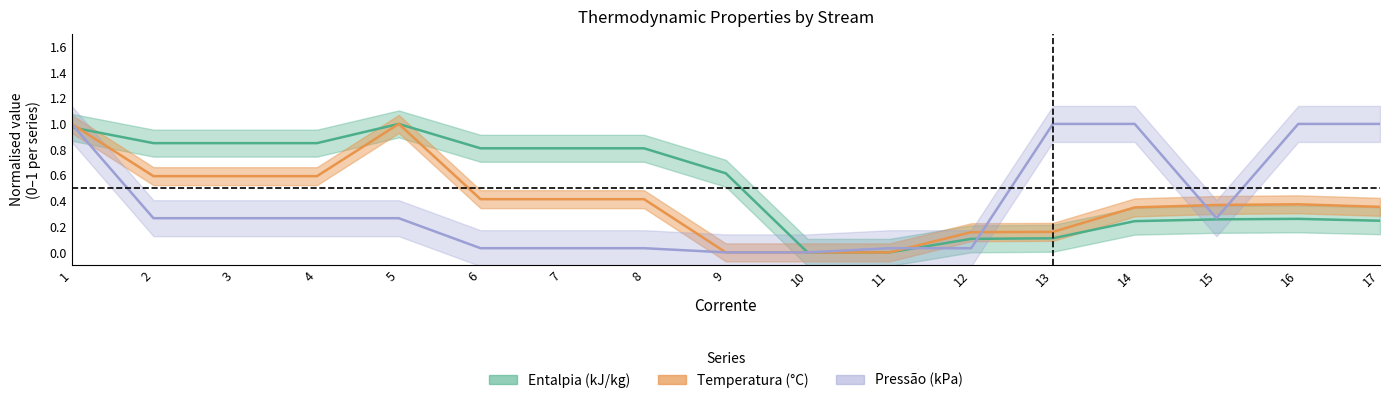

The Temperatura (°C) series shows 0.5 at 1. True or false?

False